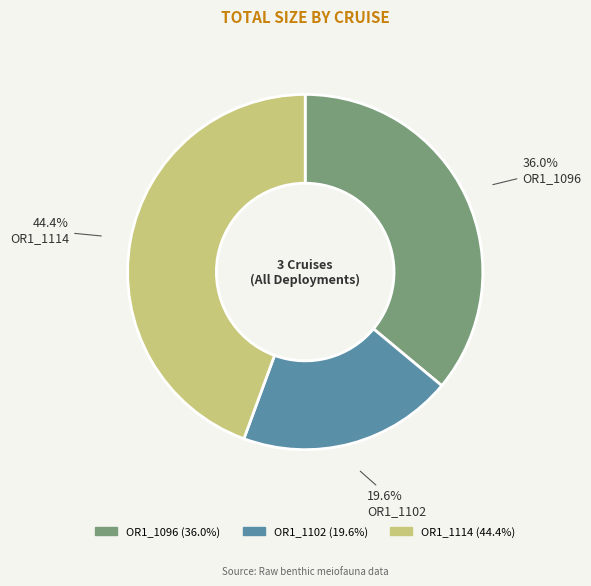

How many segments does this pie chart have?

3